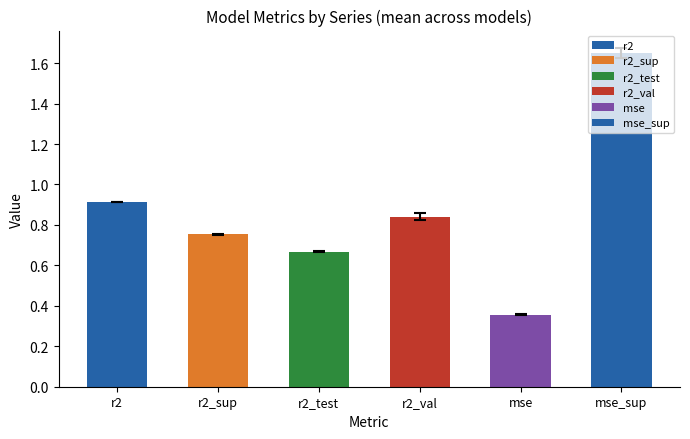

The value at mse is 0.1. True or false?

False